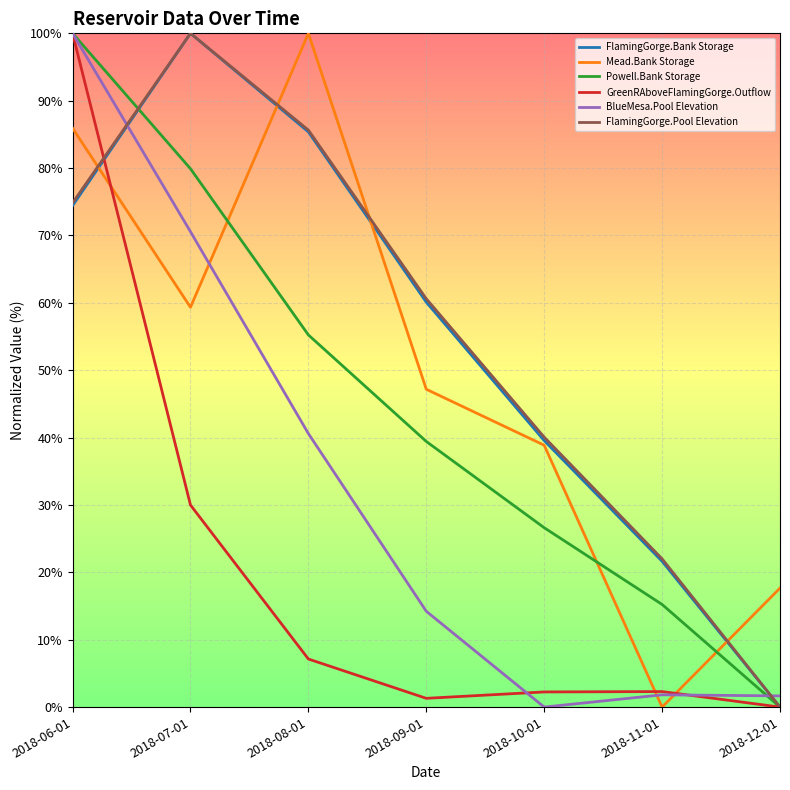

What is the total value across all series at 2018-06-01?

535.2